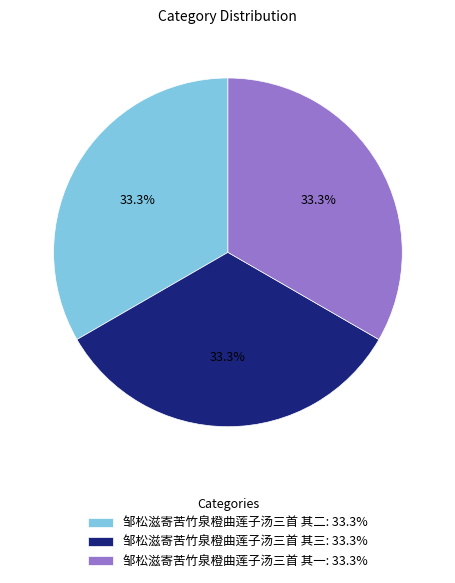

The 邹松滋寄苦竹泉橙曲莲子汤三首 其一 slice represents 23% of the pie. True or false?

False